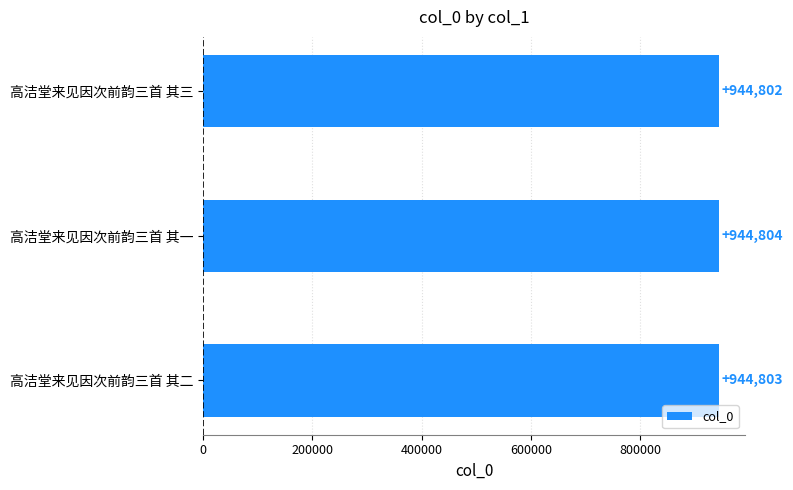

What is the average value?

944803